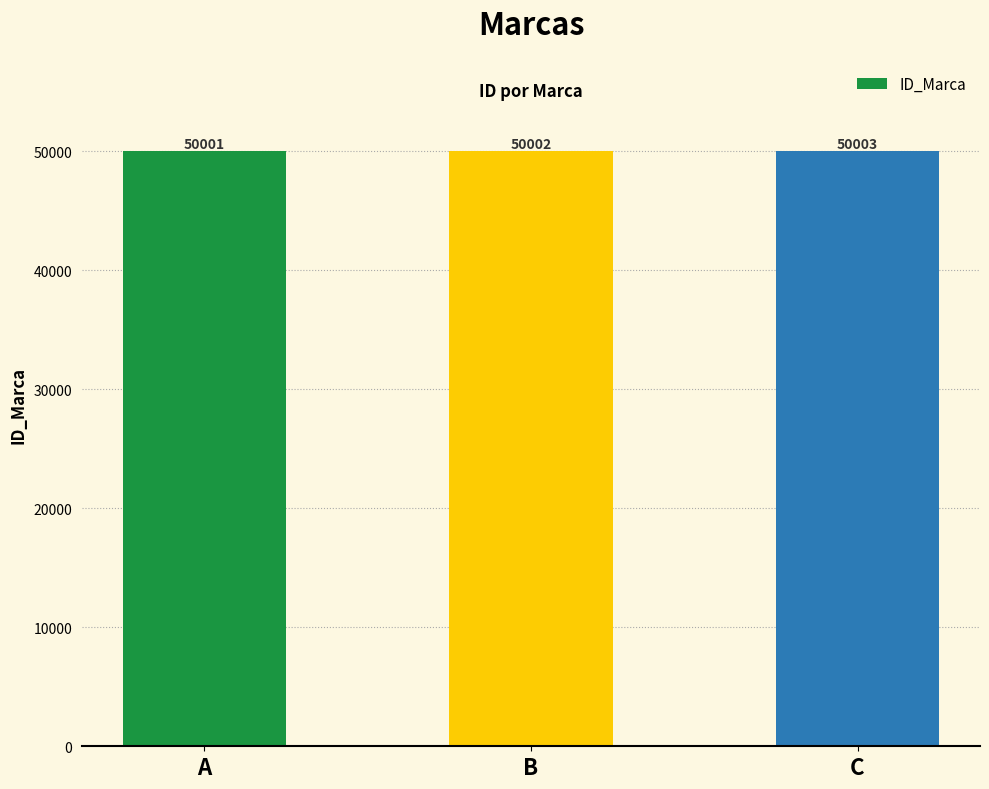

At which category does the chart reach its minimum across all series?

A